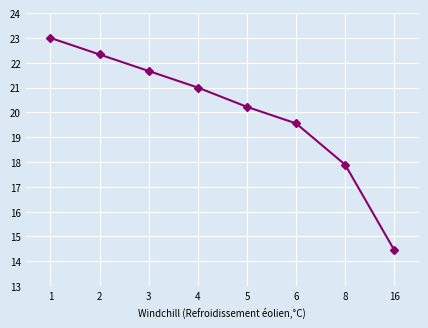

Rank the categories by value from lowest to highest.

16, 8, 6, 5, 4, 3, 2, 1